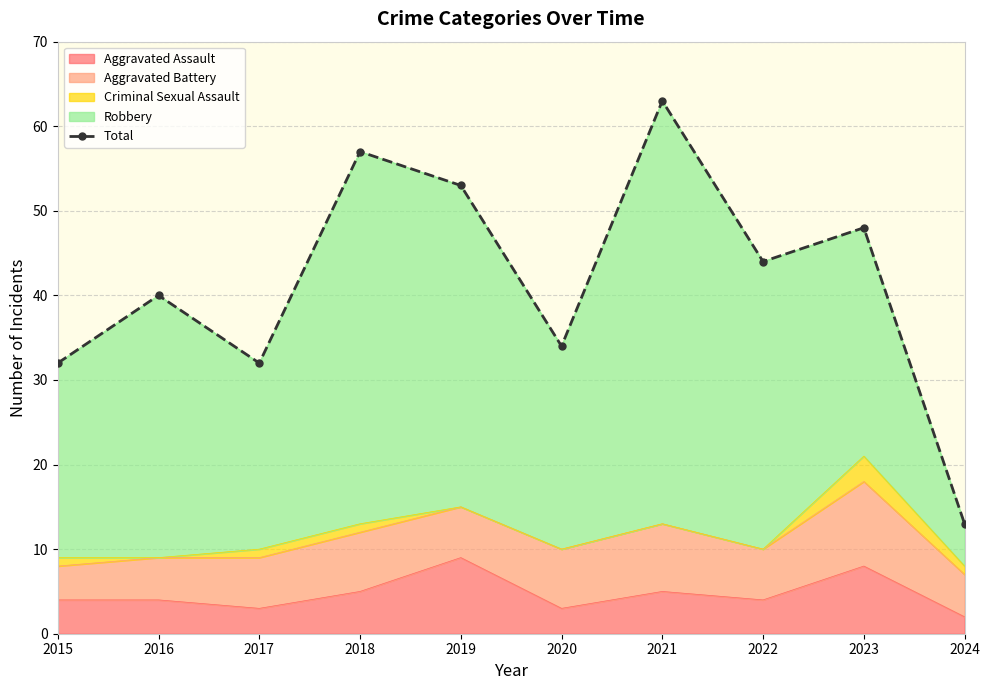

At which label is the value closest to 38?

2016